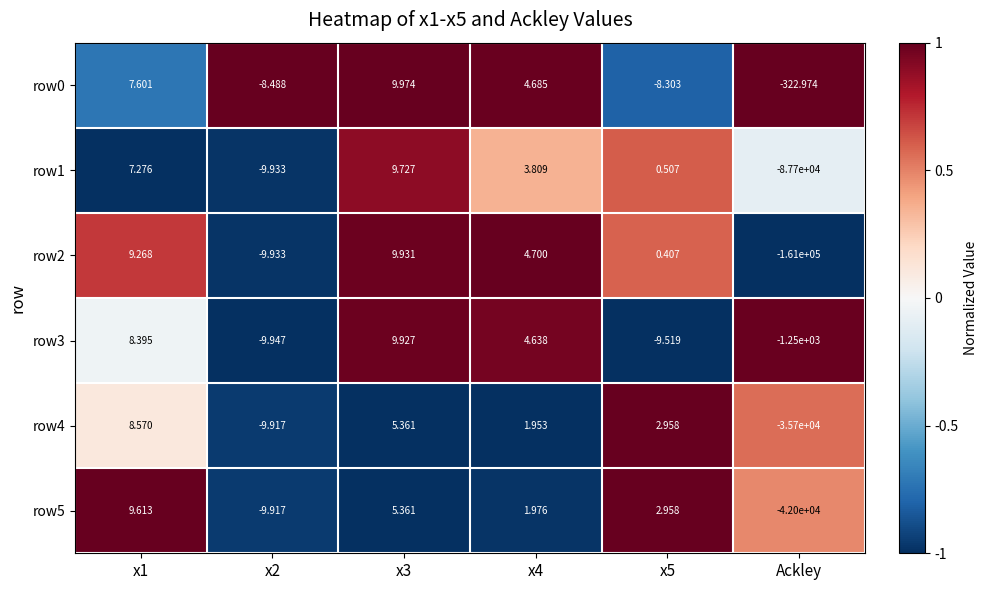

Rank the series by their maximum value, from highest to lowest.

row0, row2, row3, row1, row5, row4